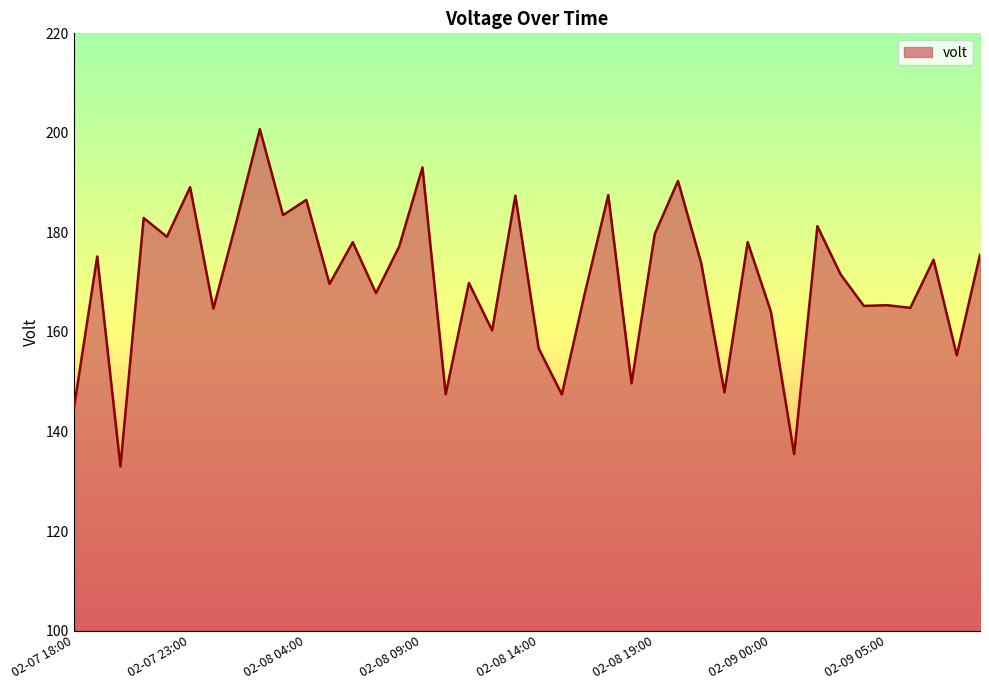

What is the smallest value displayed?

133.0